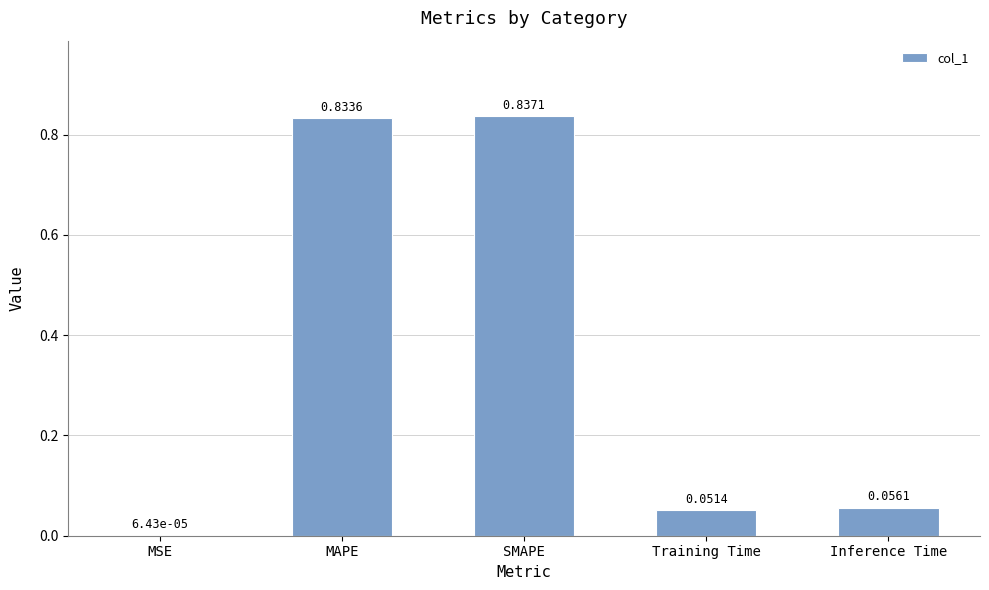

What is the sum of all values?

1.8